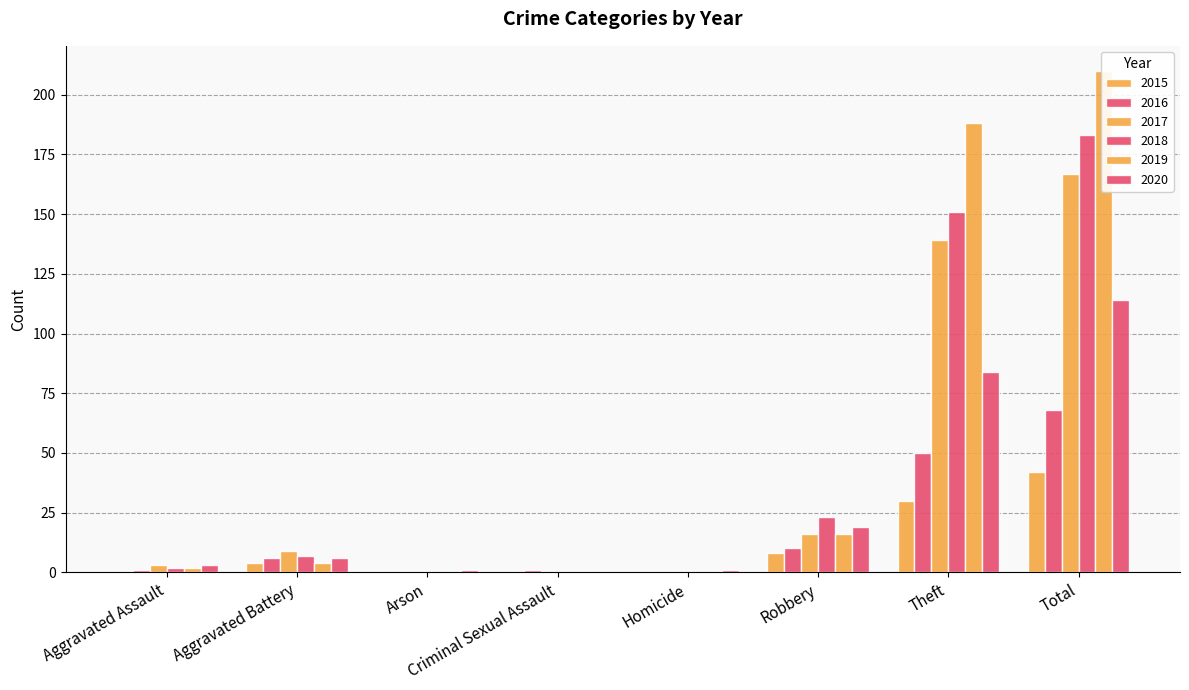

Does the chart contain stacked bars?

No